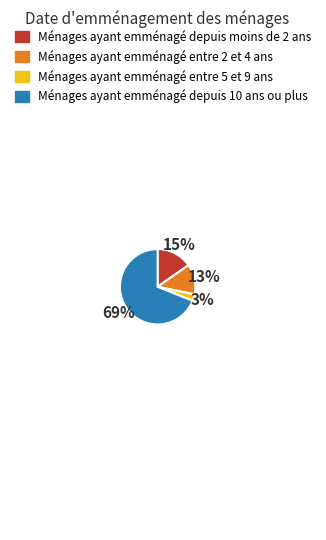

How many segments does this pie chart have?

4